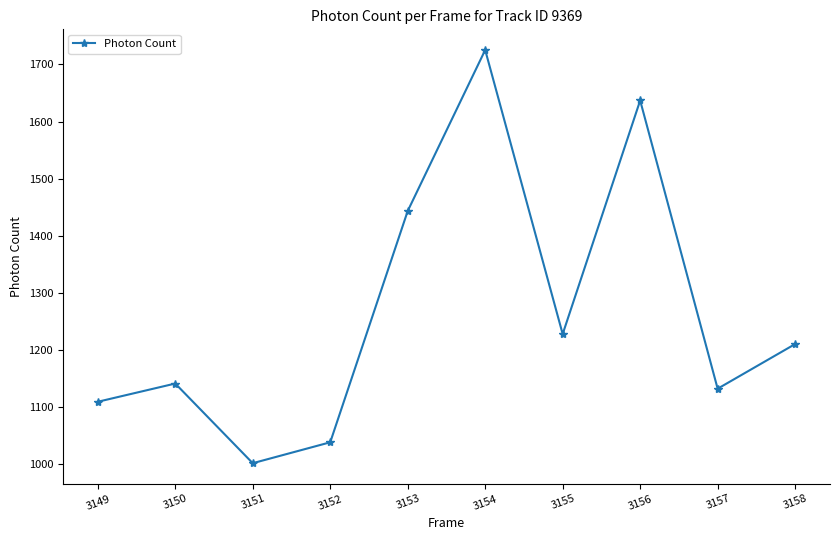

What is the change in value from 3152 to 3158?

+171.9